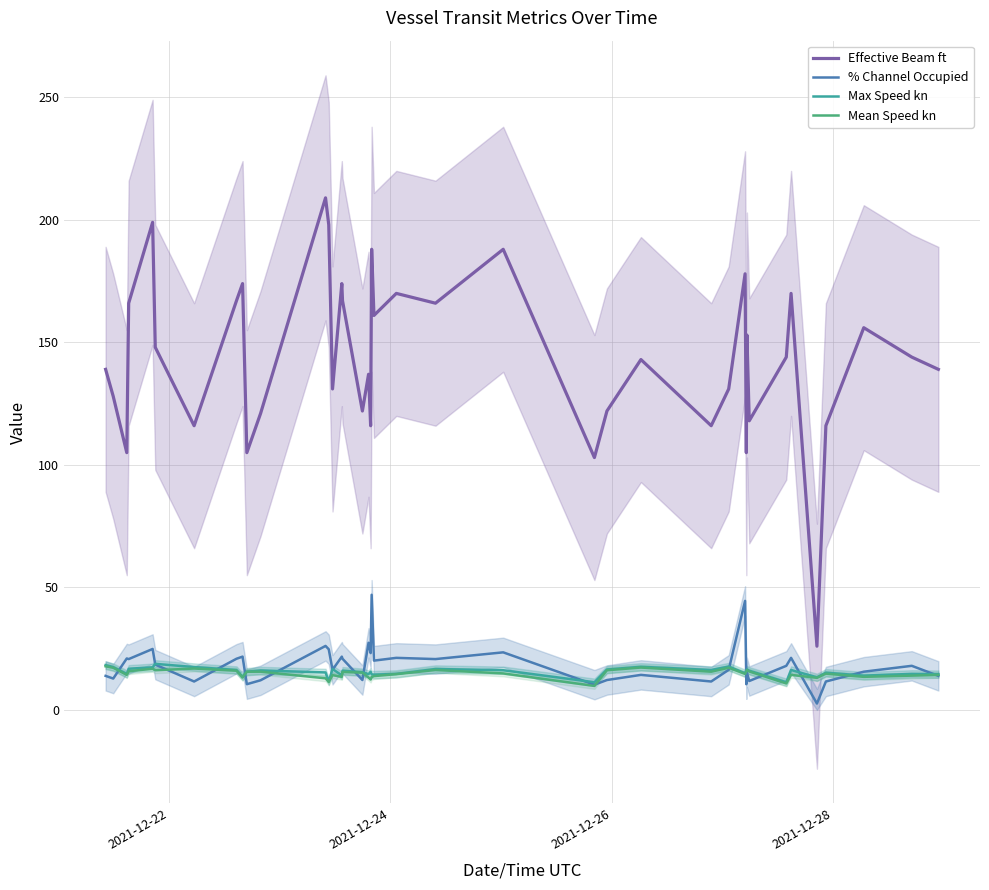

What are all the series names shown in the legend?

Effective Beam ft, % Channel Occupied, Max Speed kn, Mean Speed kn